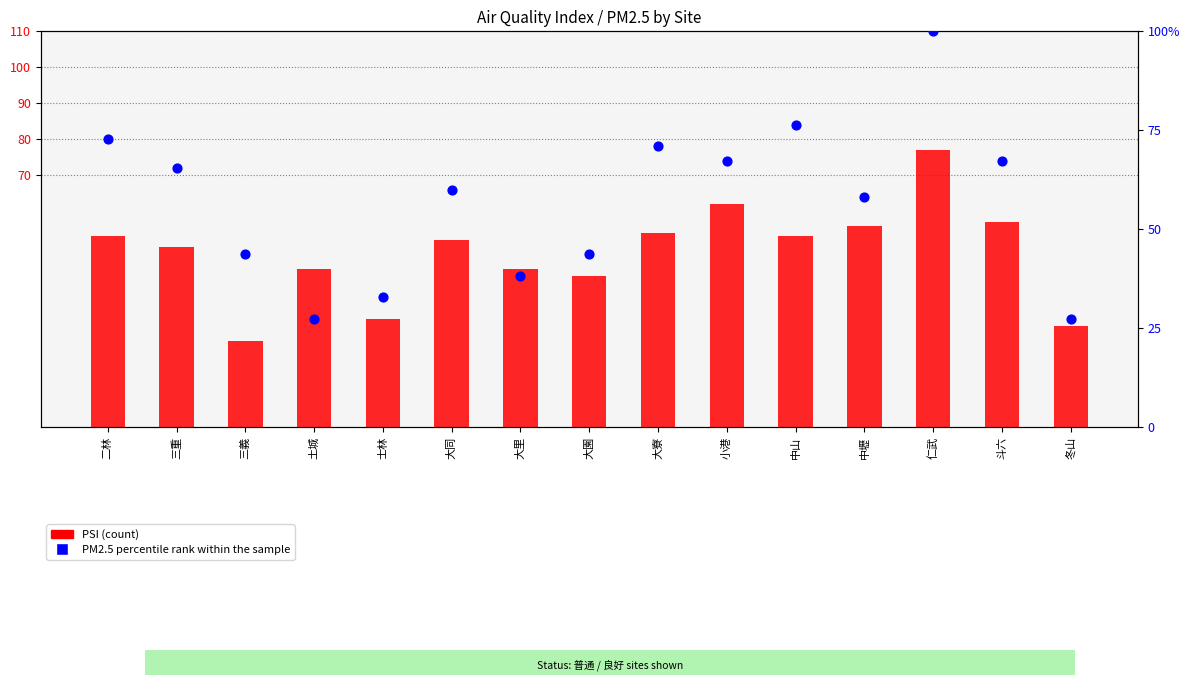

At how many categories does at least one series exceed 96?

1